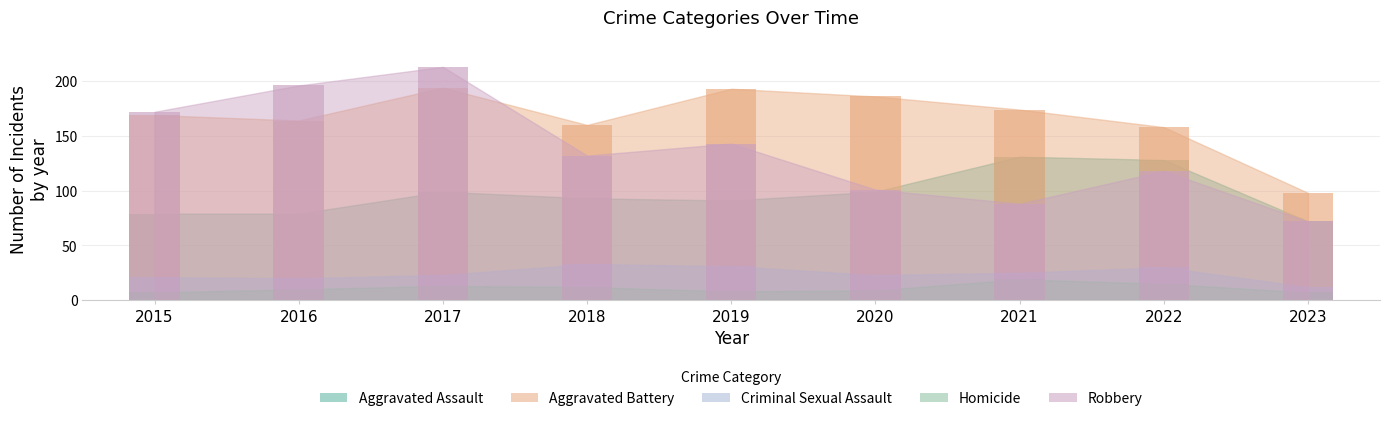

Reading right to left, transcribe all the data shown in this chart.

Aggravated Assault: 72	128	131	99	91	93	99	79	79
Aggravated Battery: 98	158	174	186	193	160	194	164	169
Criminal Sexual Assault: 12	30	25	23	31	33	23	20	21
Homicide: 7	15	19	9	8	12	13	10	7
Robbery: 72	118	88	101	143	132	213	196	172